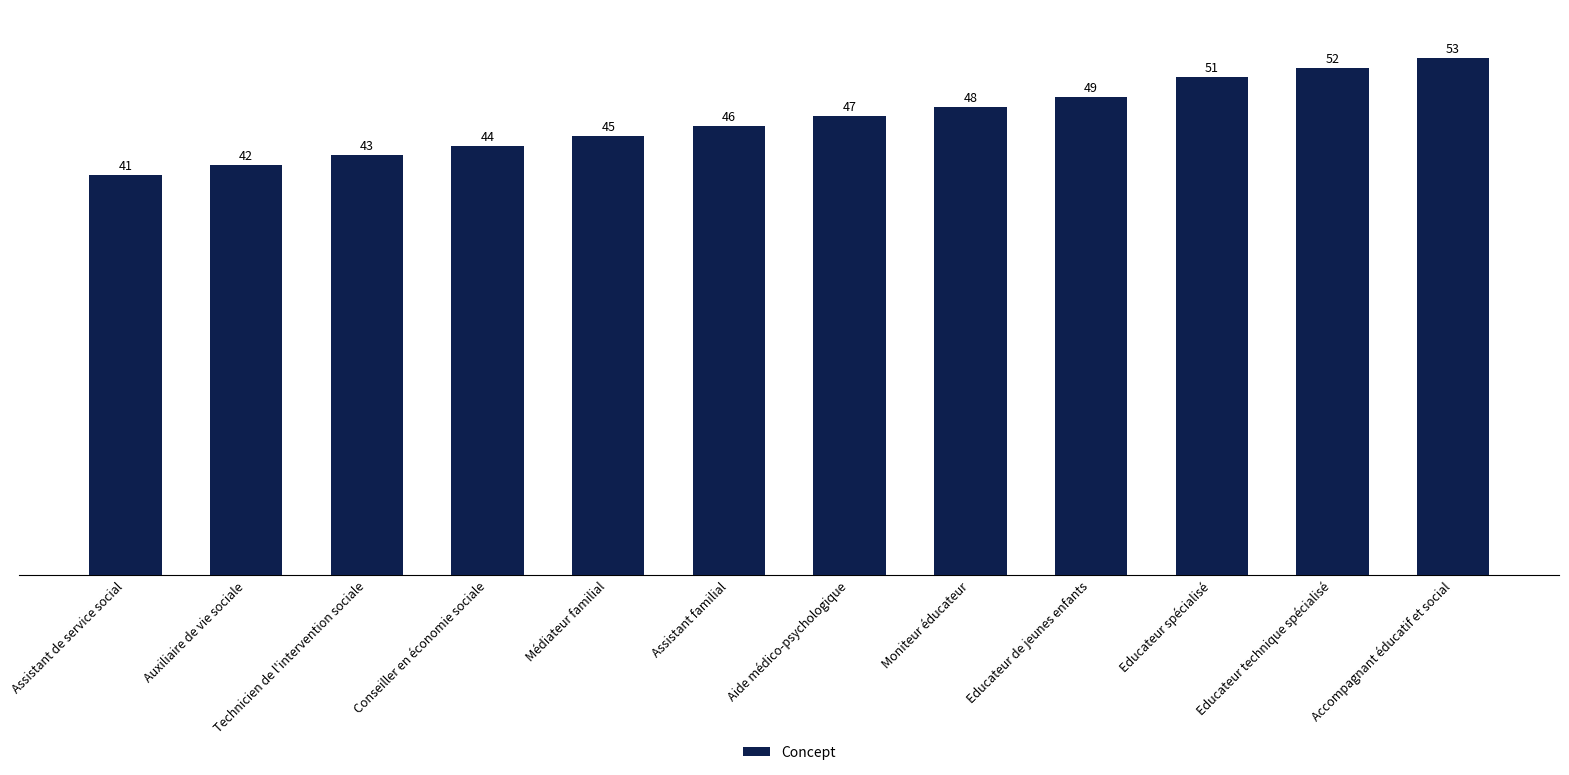

Reading left to right, what are all the values shown in this chart?

Assistant de service social=41	Auxiliaire de vie sociale=42	Technicien de l'intervention sociale=43	Conseiller en économie sociale=44	Médiateur familial=45	Assistant familial=46	Aide médico-psychologique=47	Moniteur éducateur=48	Educateur de jeunes enfants=49	Educateur spécialisé=51	Educateur technique spécialisé=52	Accompagnant éducatif et social=53